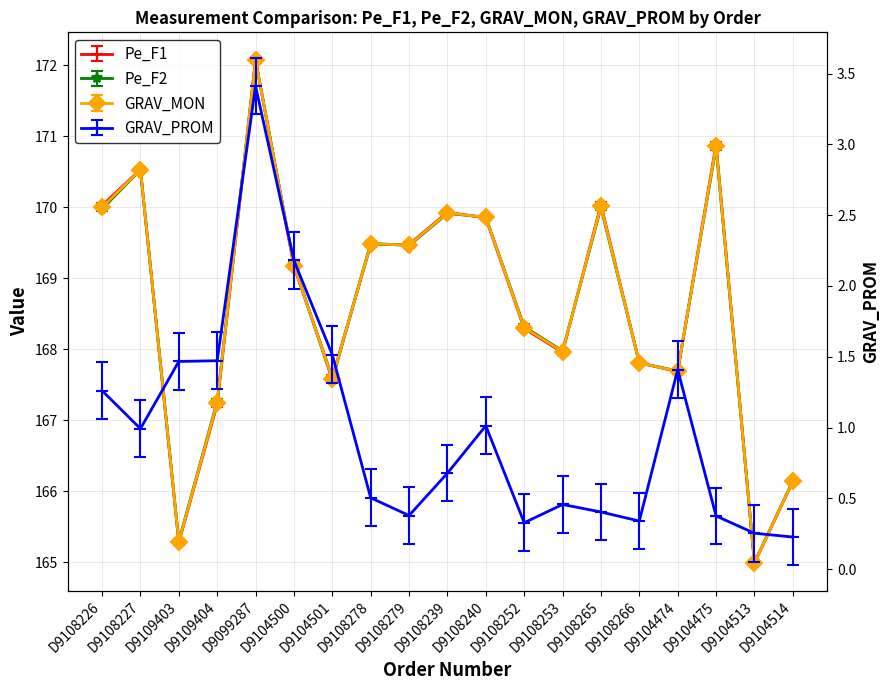

Where is GRAV_PROM nearest to the value 1?

D9108227